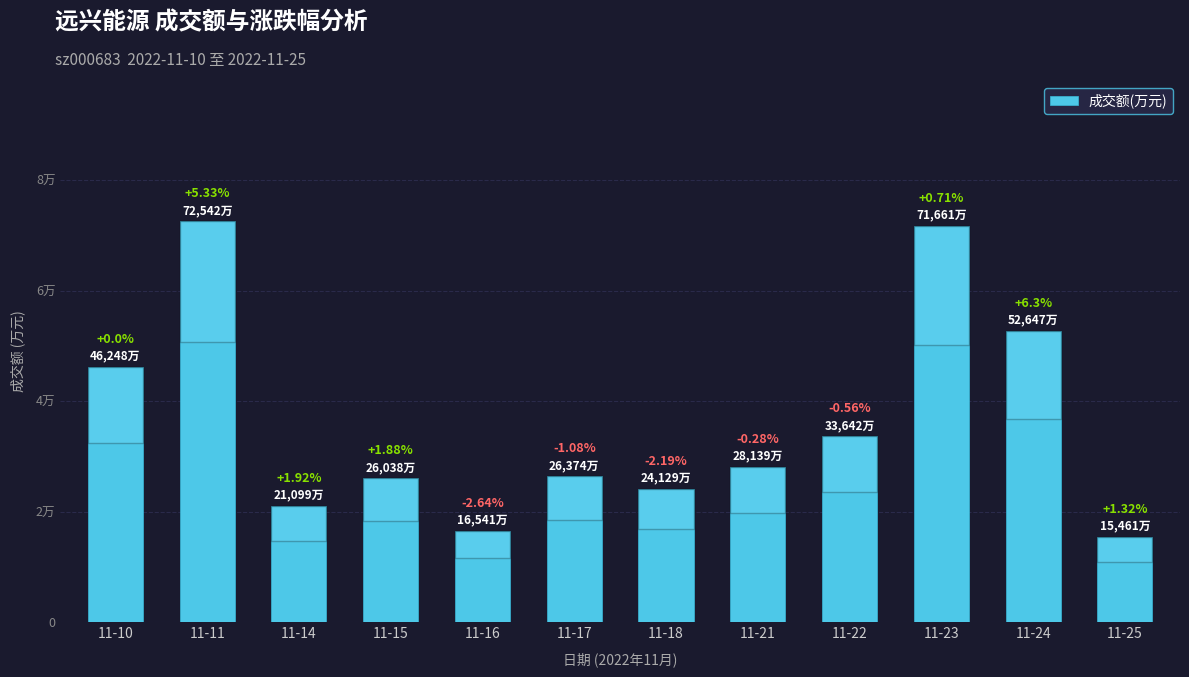

Count the number of data series in this chart.

1